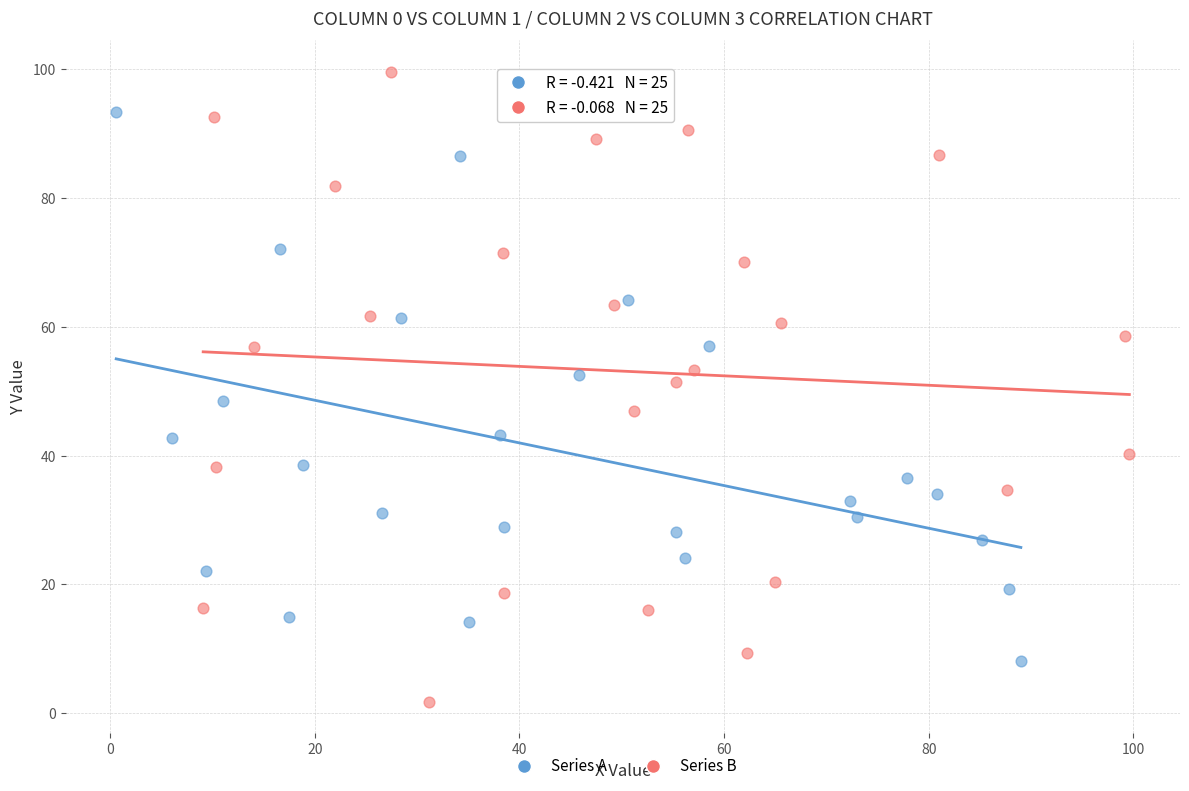

Which series has the largest Y range (max minus min)?

Series B